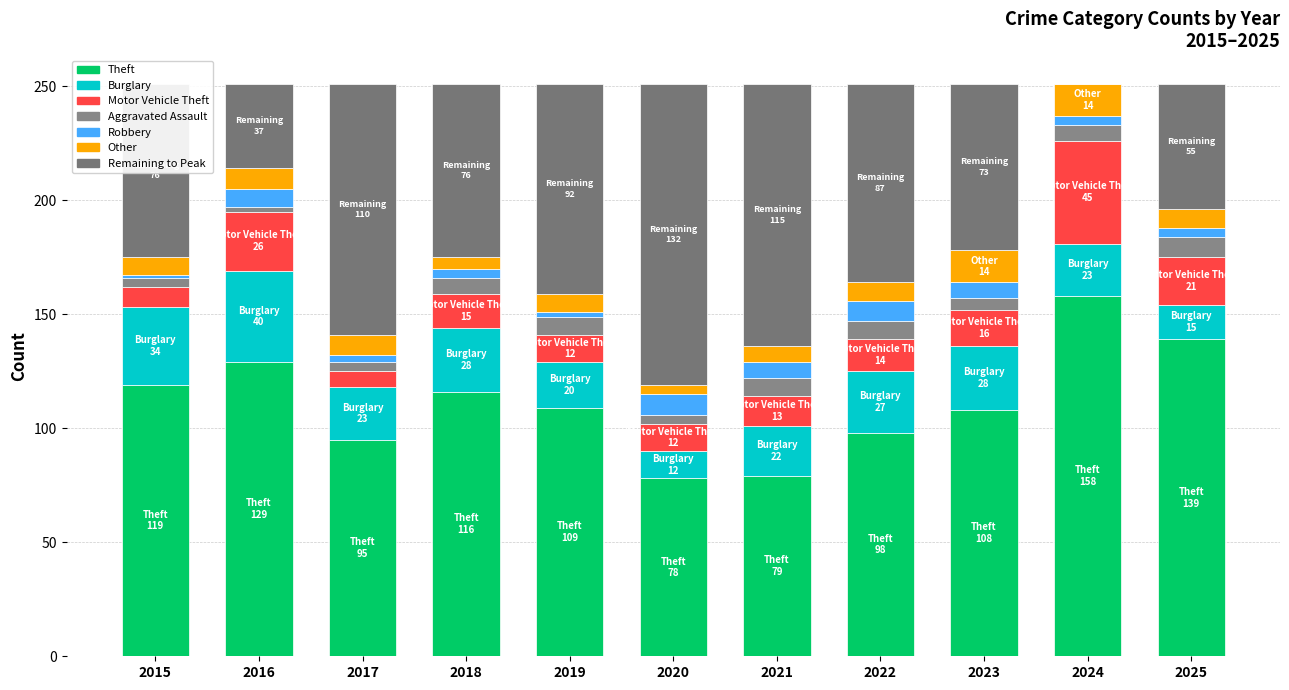

At which category is the sum across all series the highest?

2024